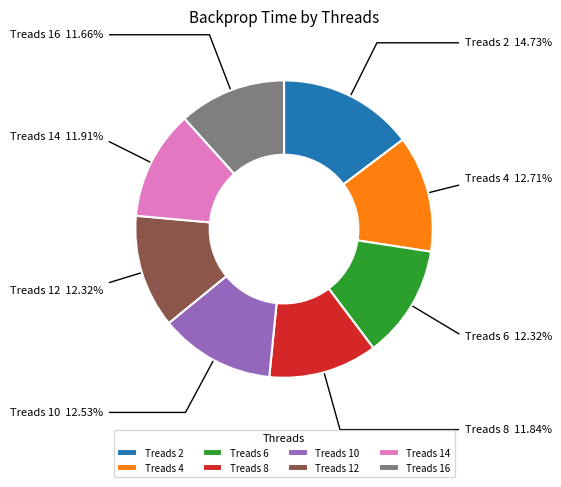

Does any single category account for the majority?

No